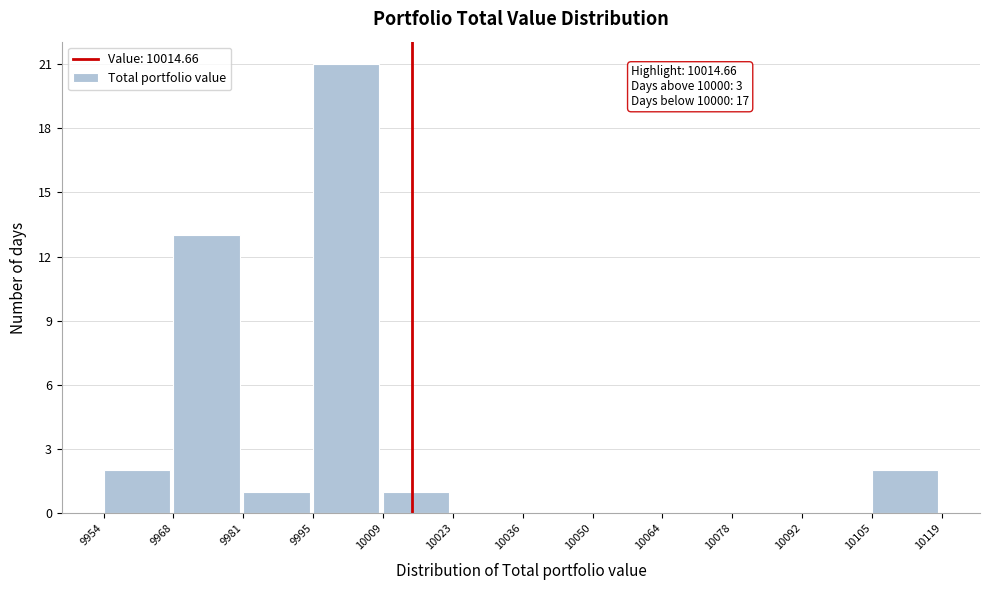

Which range on the x-axis has the tallest bar?

9995 to 10009